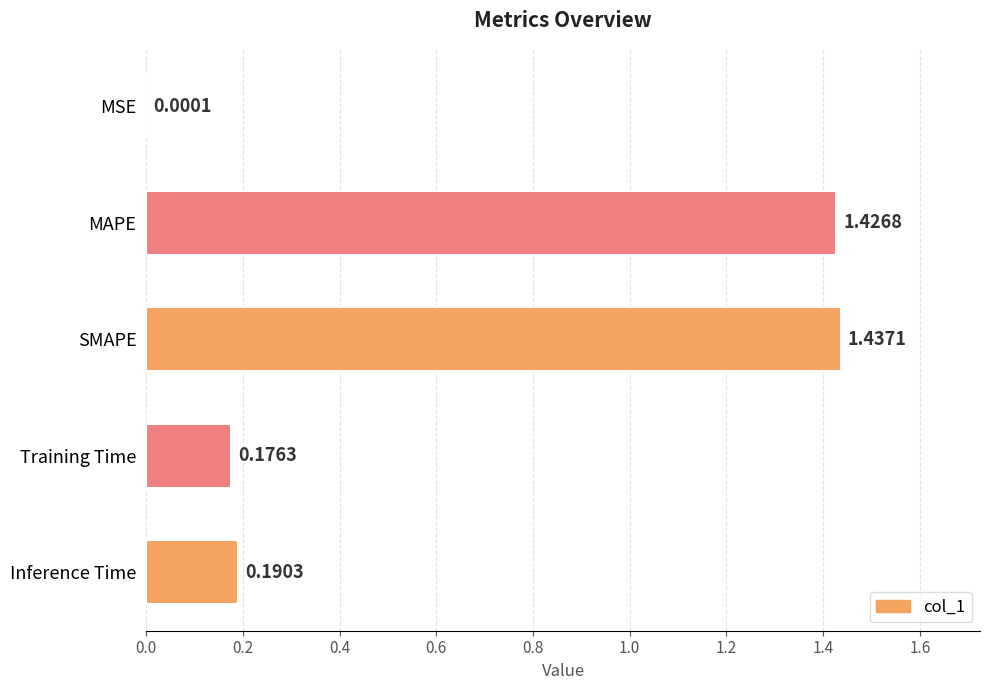

Where is the data nearest to the value 0?

MSE